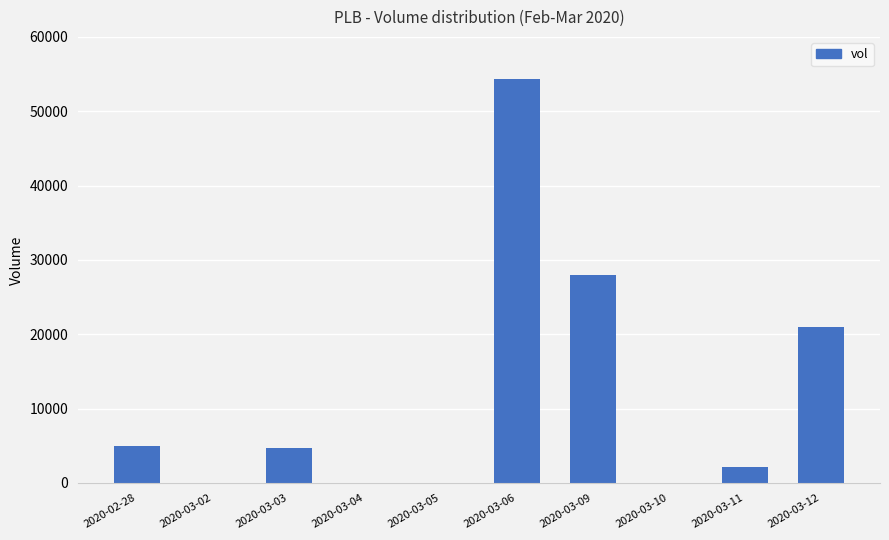

Which has a higher value, 2020-03-09 or 2020-03-05?

2020-03-09